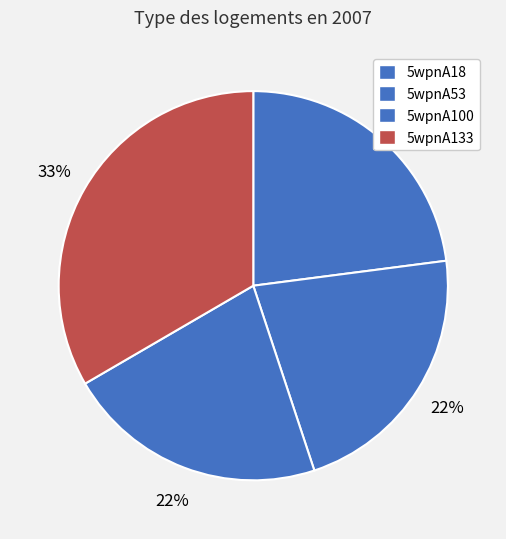

To the nearest percent, what is the combined percentage of 5wpnA100 and 5wpnA133?

55%